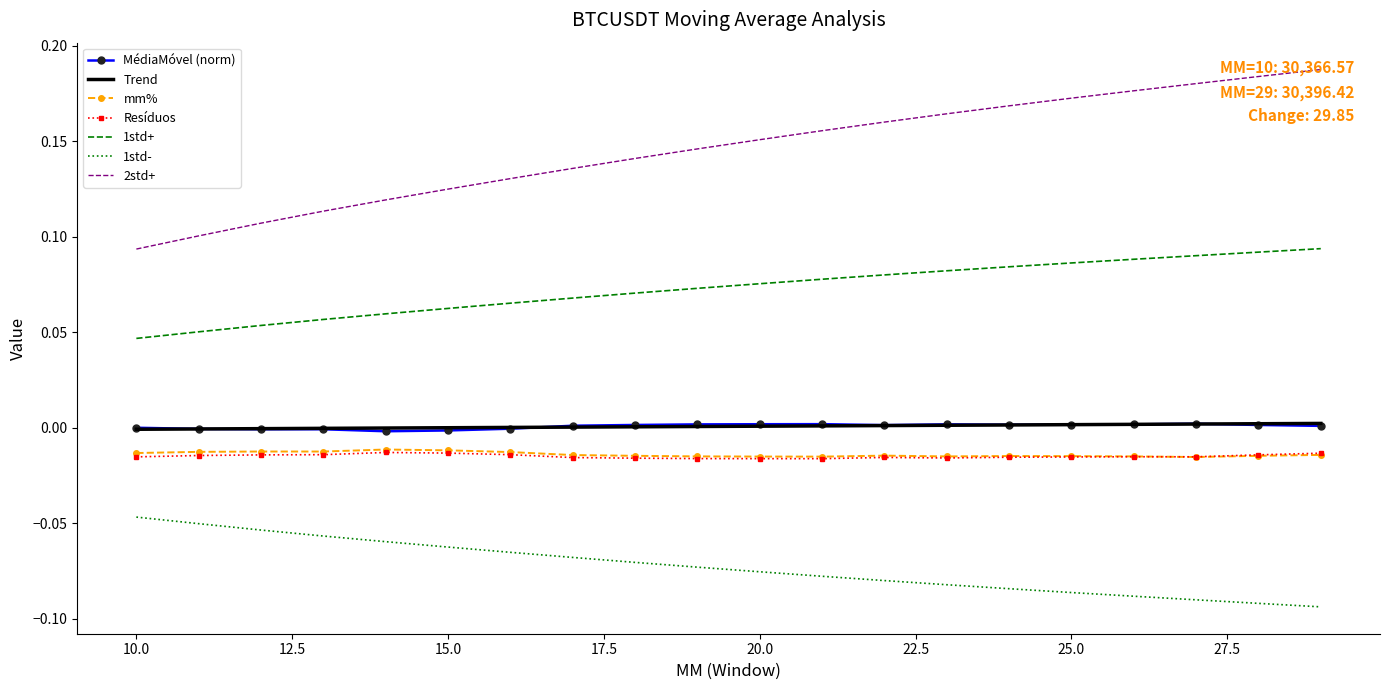

Which series has the largest range (max minus min)?

2std+